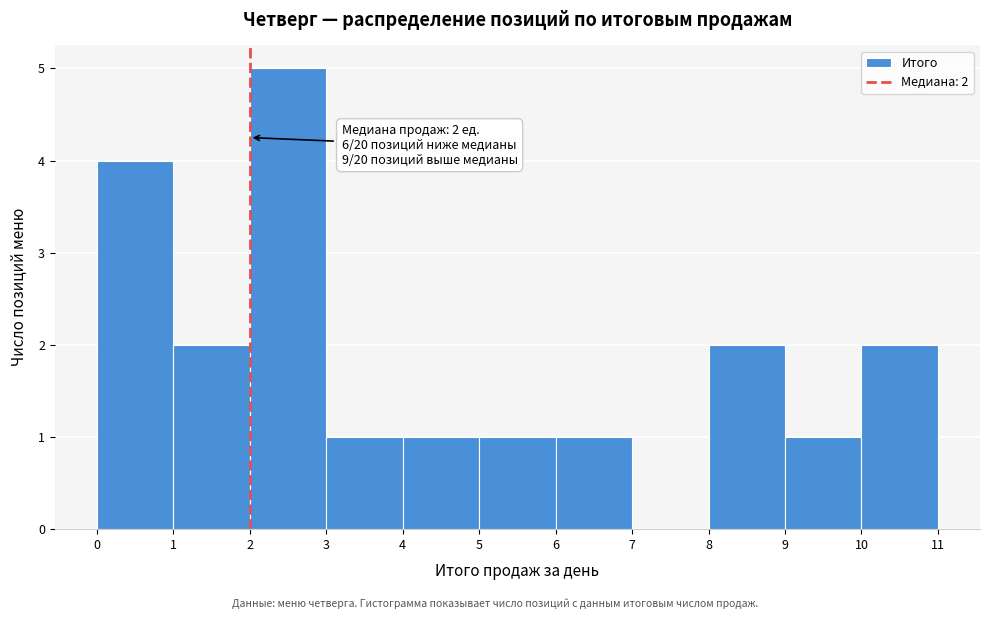

Over which range of the x-axis is the bar tallest?

2 to 3